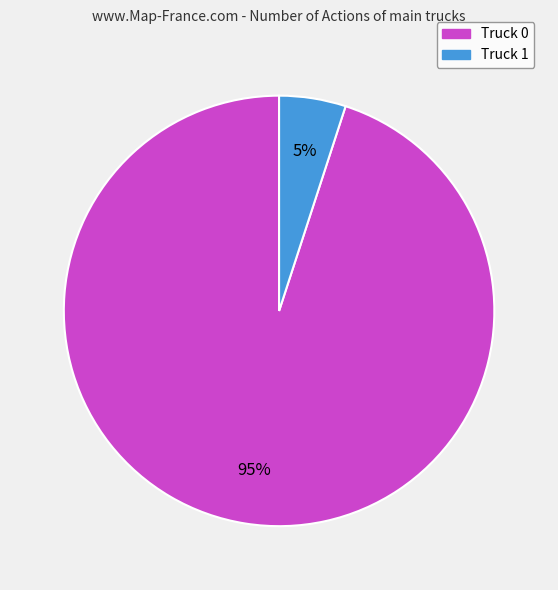

Which has a higher value, Truck 0 or Truck 1?

Truck 0